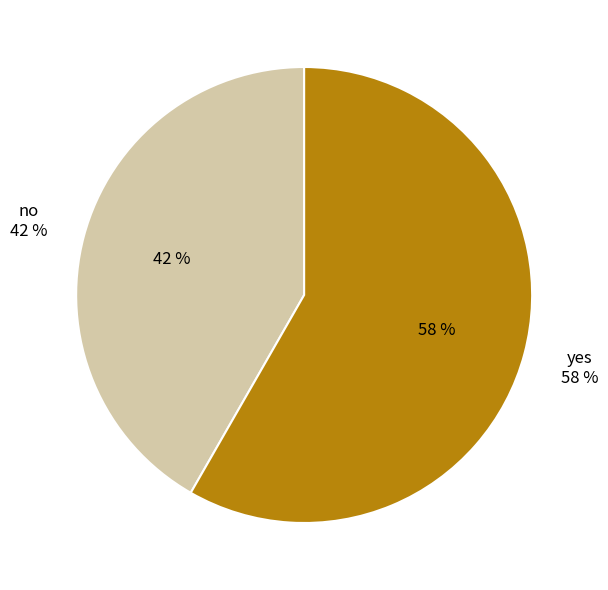

How many slices are in this pie chart?

2